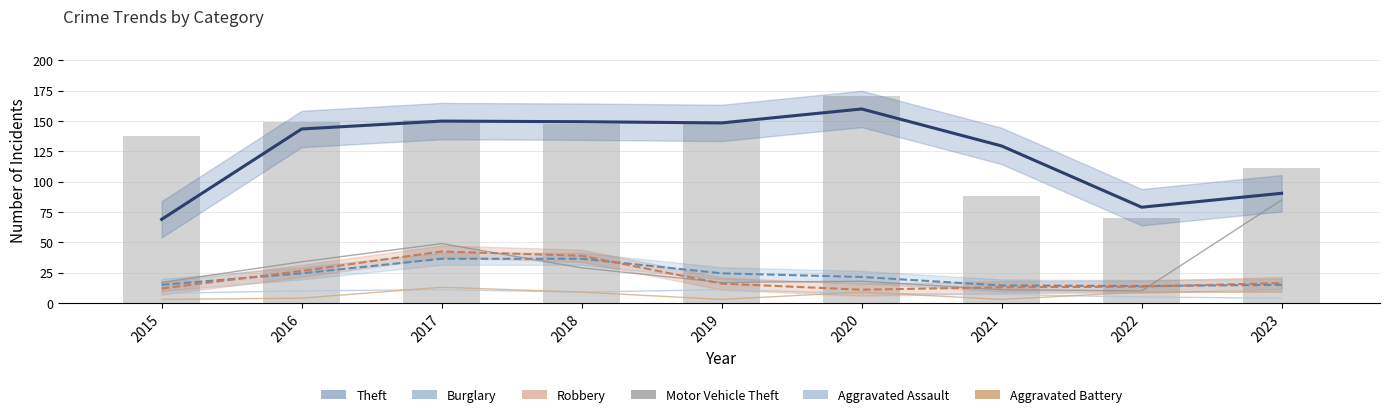

At which label does Theft (smoothed) reach its peak?

2020